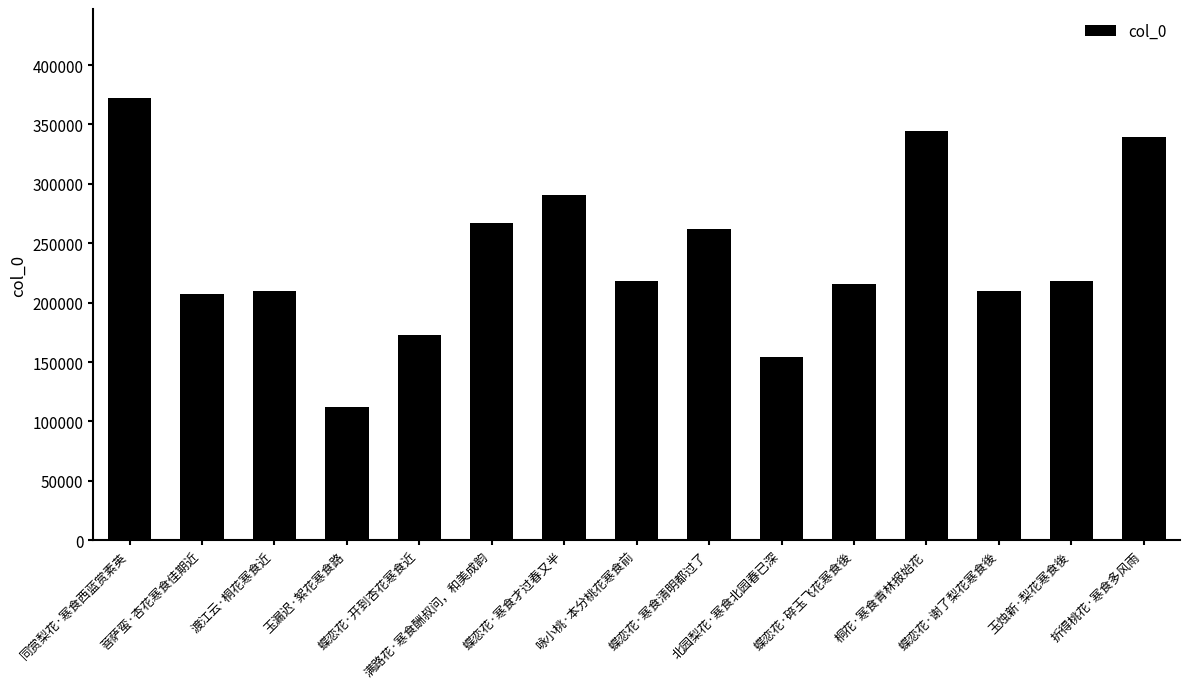

What is the difference between the values at 渡江云·桐花寒食近 and 蝶恋花·寒食才过春又半?

80511